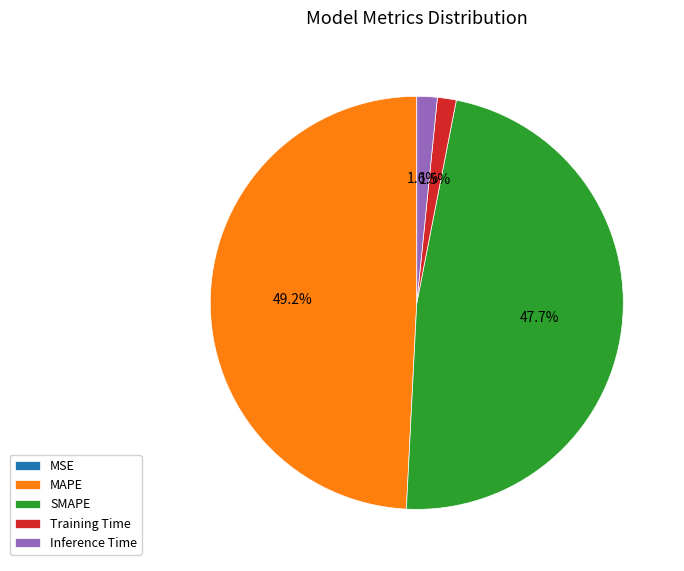

How much of the chart is everything except MAPE?

50.8%